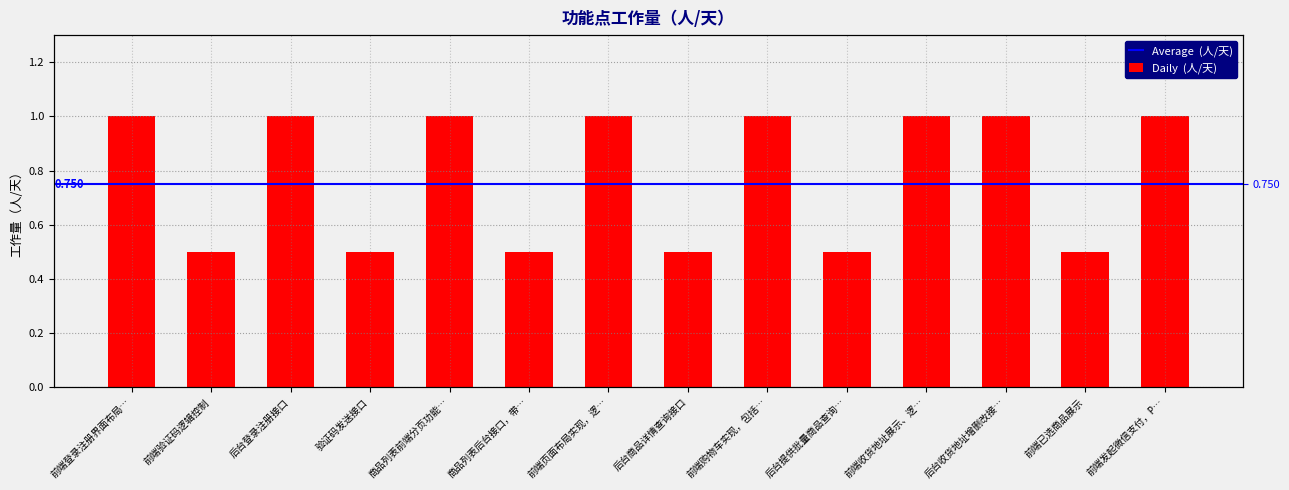

What is the label of the 14th bar from the left?

前端发起微信支付，P…